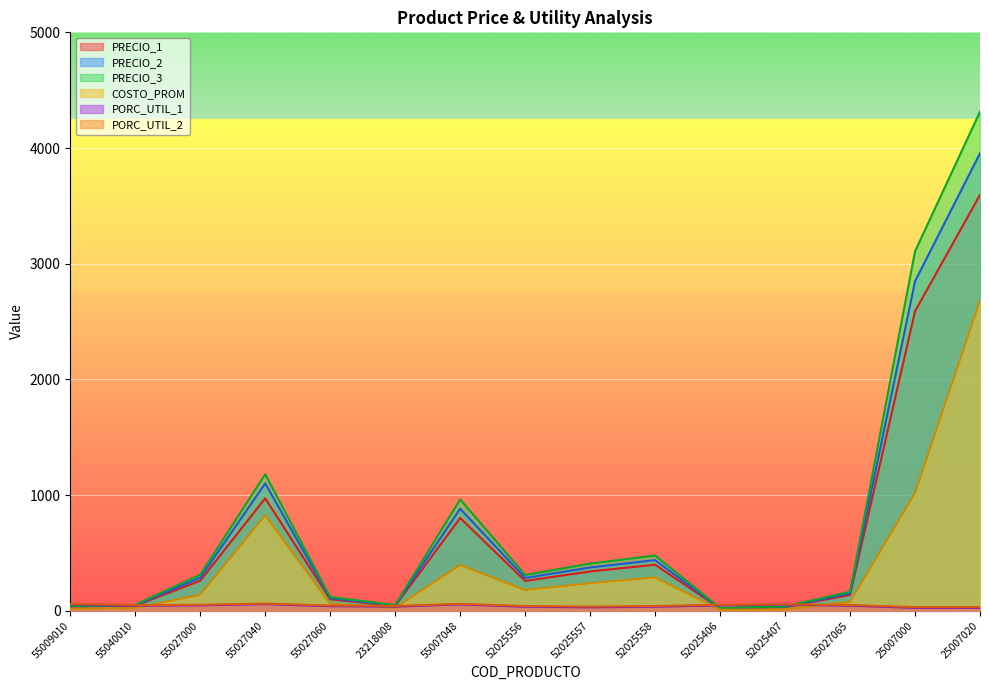

Reading left to right, extract all data points from this chart.

PRECIO_1: 55009010=35.0	55040010=43.0	55027000=260.0	55027040=972.0	55027060=99.0	23218008=42.0	55007048=802.0	52025556=258.0	52025557=340.0	52025558=398.0	52025406=20.0	52025407=31.0	55027065=137.0	25007000=2589.0	25007020=3595.0
PRECIO_2: 55009010=38.5	55040010=47.3	55027000=286.0	55027040=1101.0	55027060=108.9	23218008=46.2	55007048=882.2	52025556=283.8	52025557=374.0	52025558=437.8	52025406=22.0	52025407=34.1	55027065=150.7	25007000=2847.9	25007020=3954.5
PRECIO_3: 55009010=42.0	55040010=51.6	55027000=312.0	55027040=1180.0	55027060=118.8	23218008=50.4	55007048=962.4	52025556=309.6	52025557=408.0	52025558=477.6	52025406=24.0	52025407=37.2	55027065=164.4	25007000=3106.8	25007020=4314.0
COSTO_PROM: 55009010=17.5	55040010=24.1	55027000=138.4	55027040=826.0	55027060=59.9	23218008=26.9	55007048=396.1	52025556=179.8	52025557=238.6	52025558=289.0	52025406=8.6	52025407=11.2	55027065=77.1	25007000=1018.4	25007020=2682.2
PORC_UTIL_1: 55009010=55.9	55040010=44.2	55027000=46.8	55027040=57.5	55027060=39.7	23218008=36.0	55007048=55.2	52025556=34.9	52025557=29.8	52025558=35.0	52025406=47.0	52025407=51.6	55027065=44.2	25007000=25.0	25007020=25.4
PORC_UTIL_2: 55009010=59.9	55040010=49.3	55027000=51.6	55027040=62.4	55027060=45.2	23218008=41.8	55007048=59.3	52025556=40.8	52025557=36.2	52025558=40.9	52025406=51.8	52025407=56.0	55027065=49.2	25007000=31.8	25007020=32.2